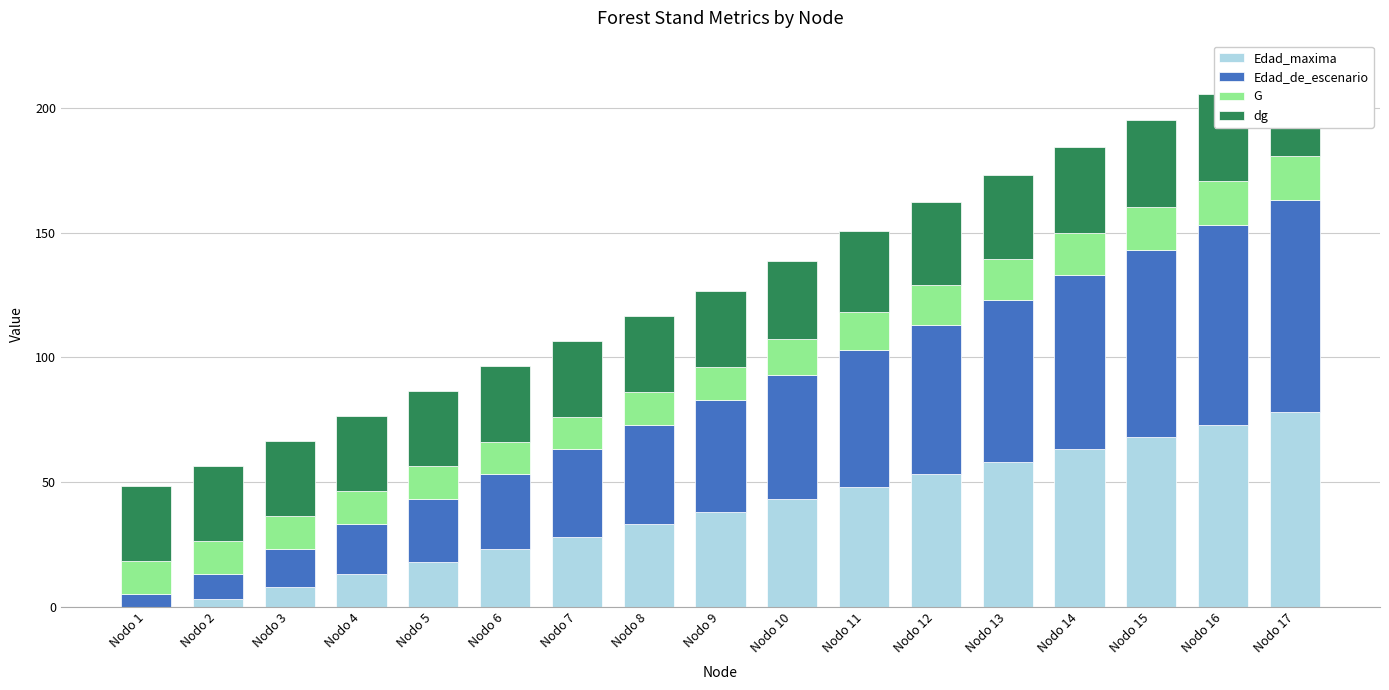

How many bars are there in each group?

4